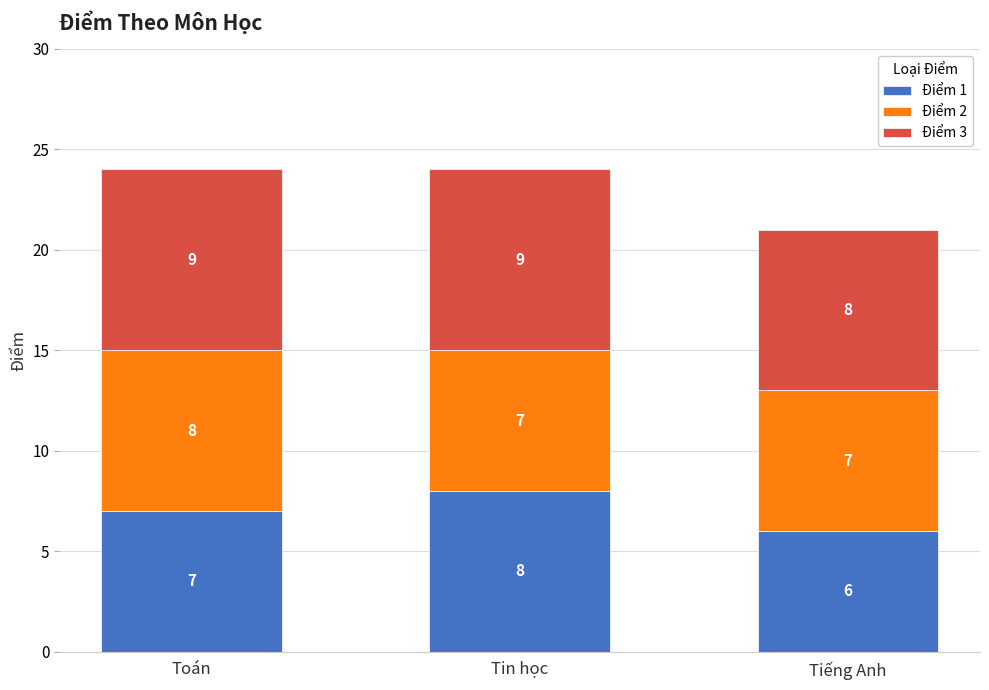

At which label does Điểm 1 reach its minimum?

Tiếng Anh